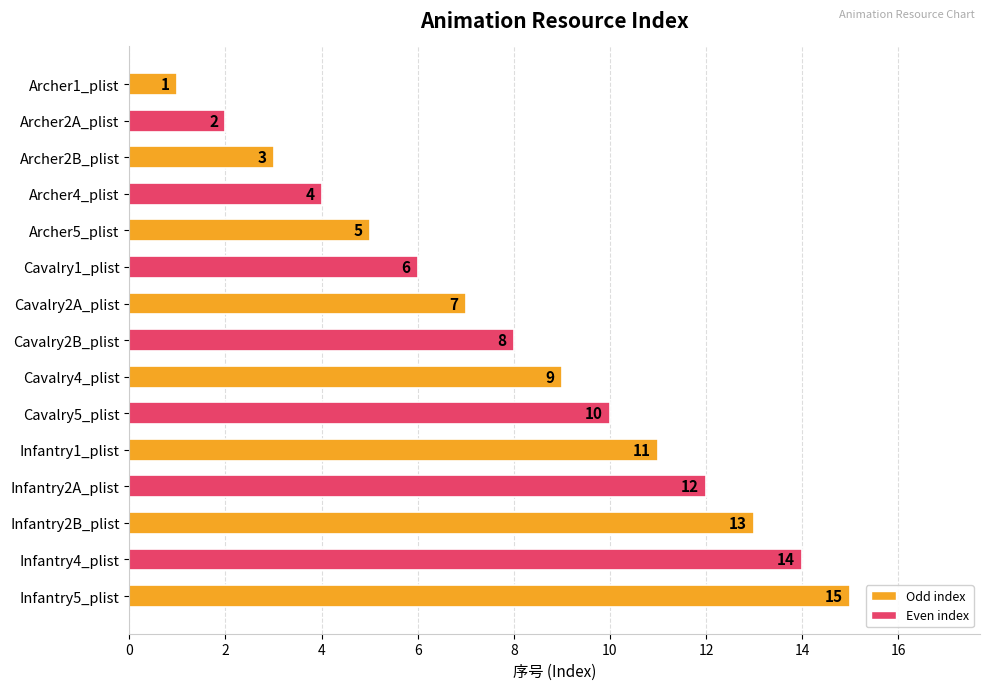

How many bars are there in total?

15